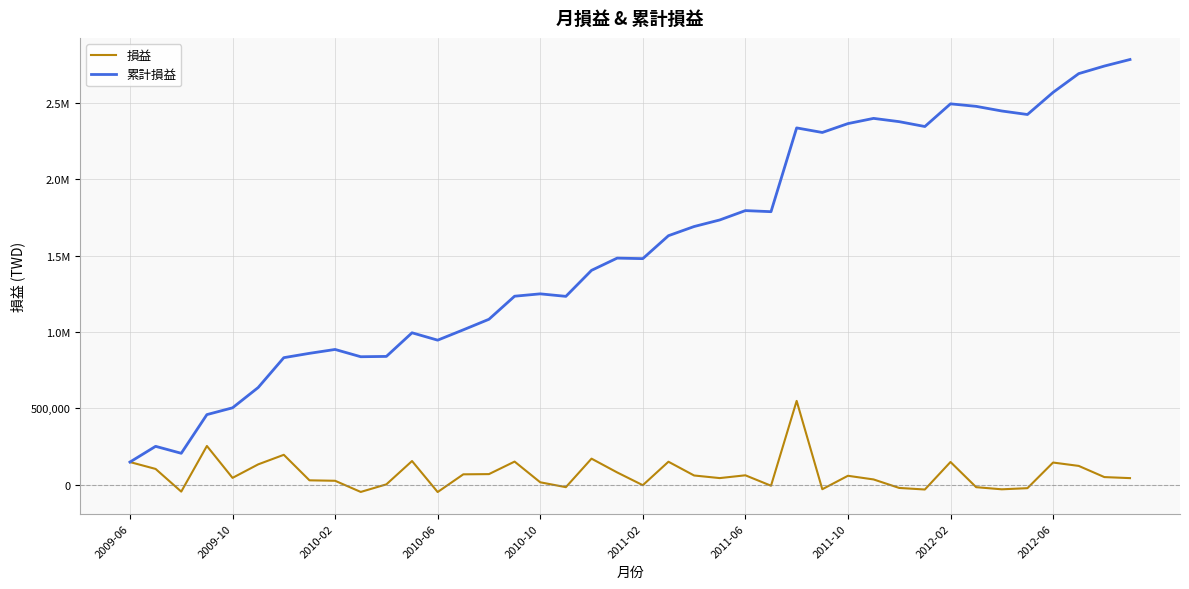

True or false: 損益 has more than 1 interior local peaks.

True